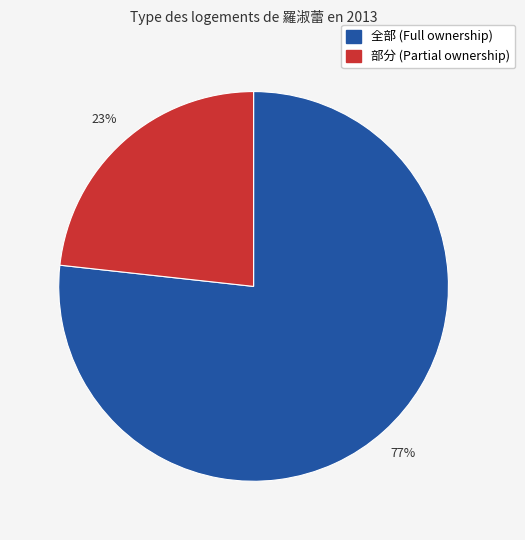

Is there any slice that represents more than half of the pie?

Yes